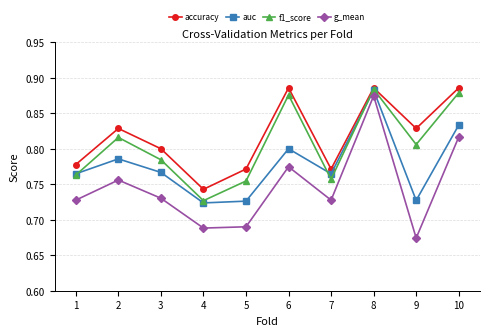

True or false: g_mean and accuracy intersect in this chart.

False